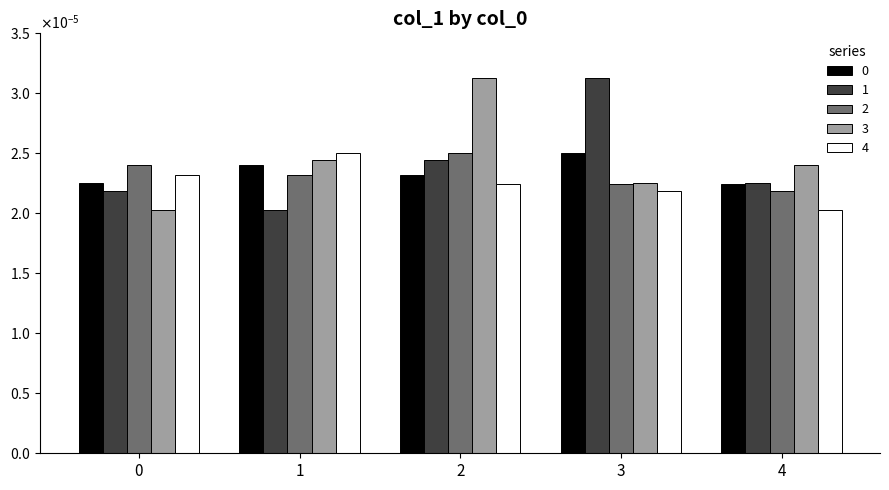

Which series has the largest total across all categories?

3